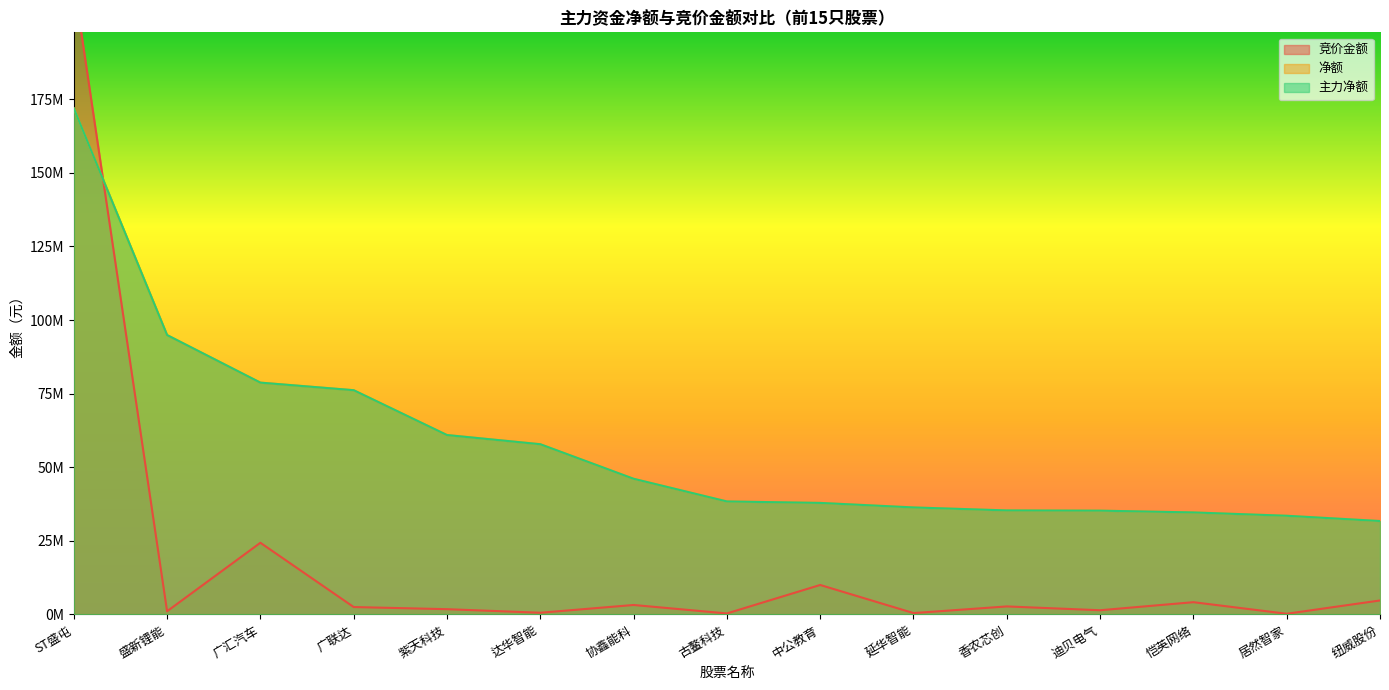

How many interior local valleys does the 竞价金额 series have?

6